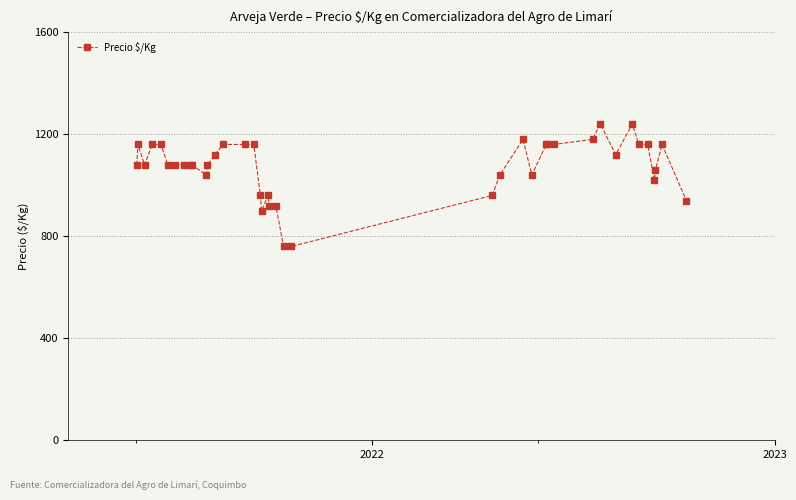

What is the average value?

1073